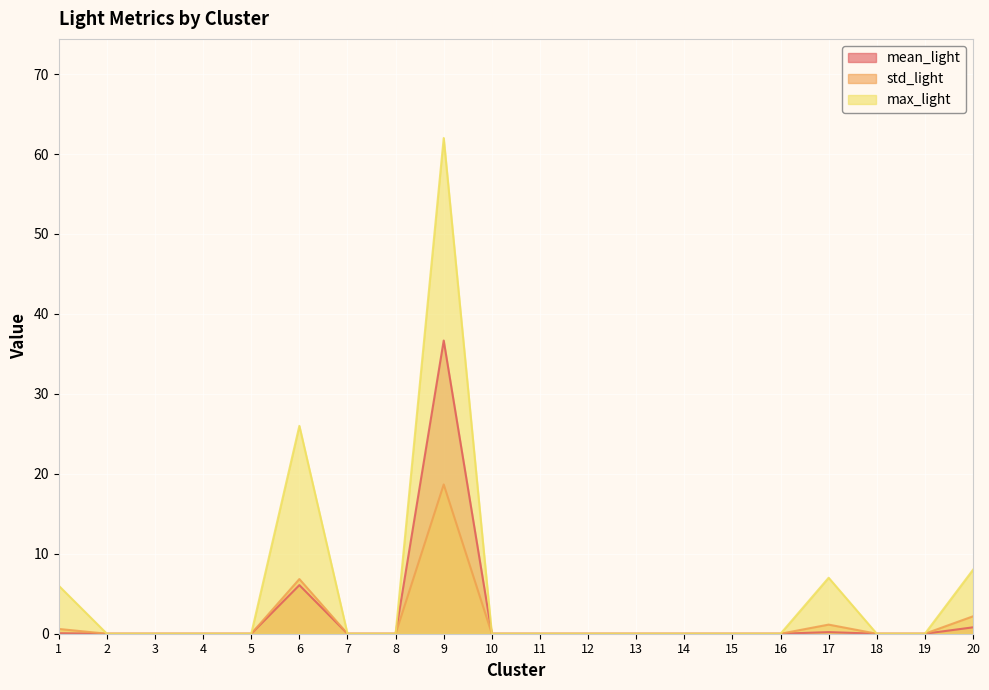

True or false: max_light and mean_light cross at least once.

False